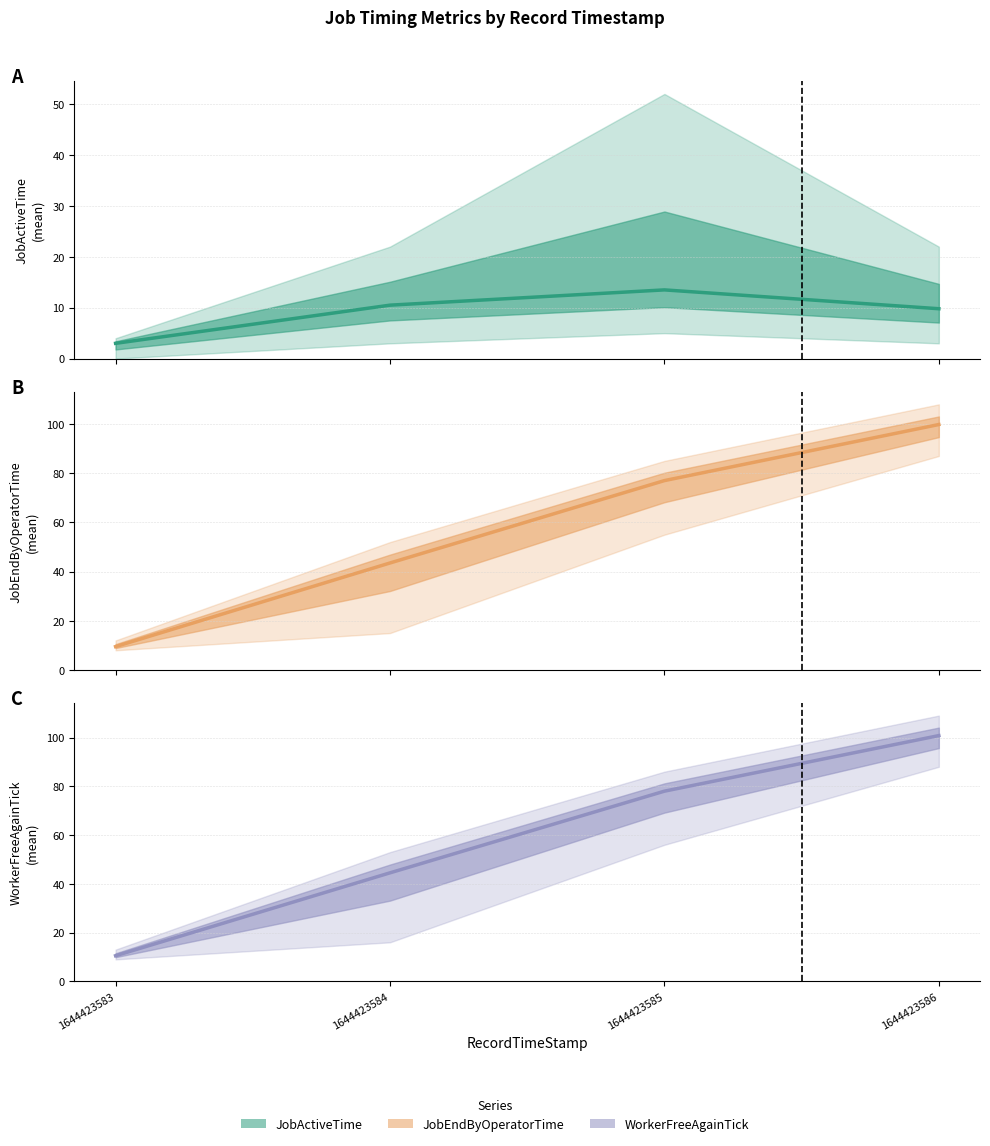

Reading right to left, extract all data points from this chart.

1644423586=100.8	1644423585=78.0	1644423584=44.5	1644423583=10.5